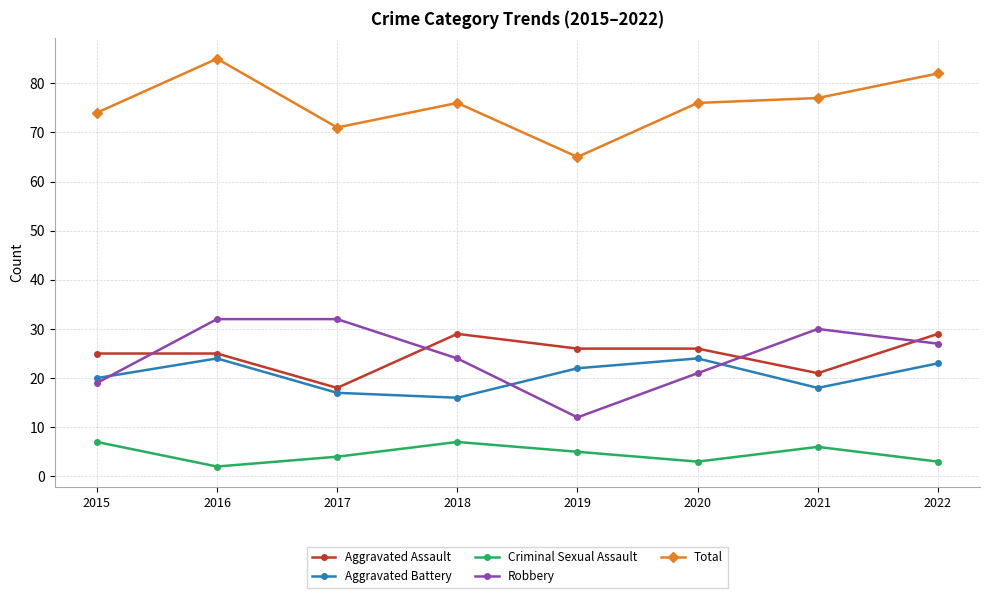

How many series are shown in this chart?

5